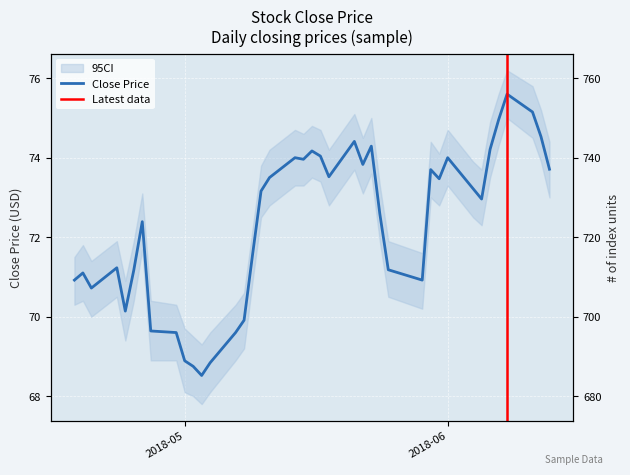

What is the ratio of the value at 2018-05-25 to the value at 2018-06-05?

1.0